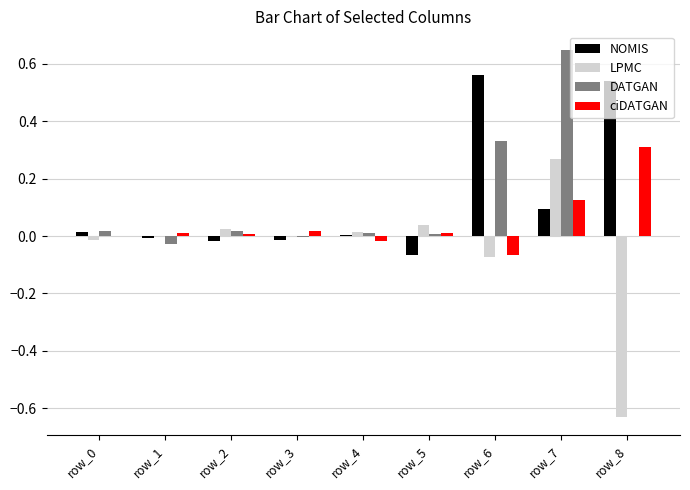

What is the sum of all DATGAN values?

1.0